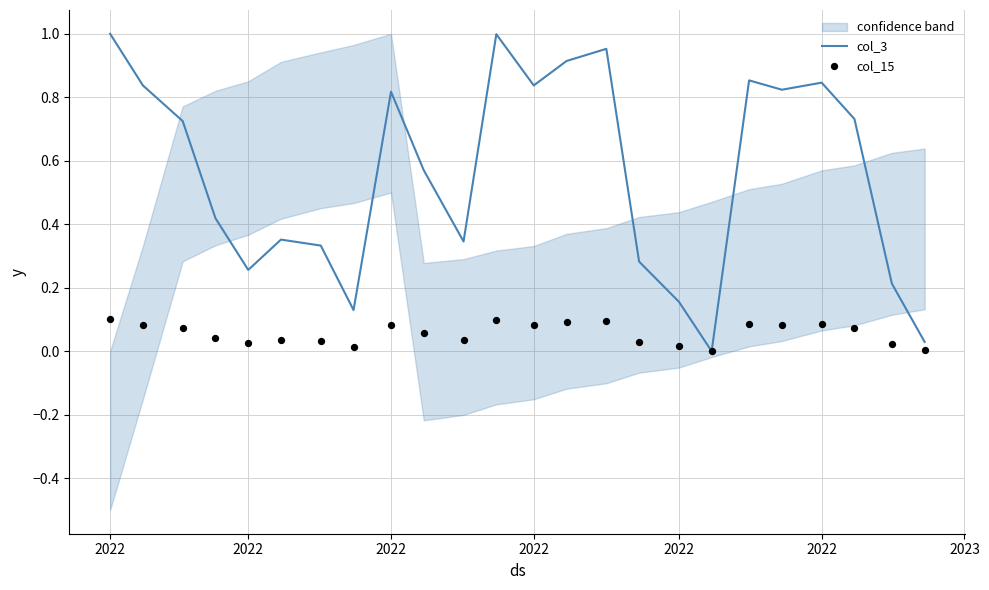

Which series has the widest spread of Y values?

col_3